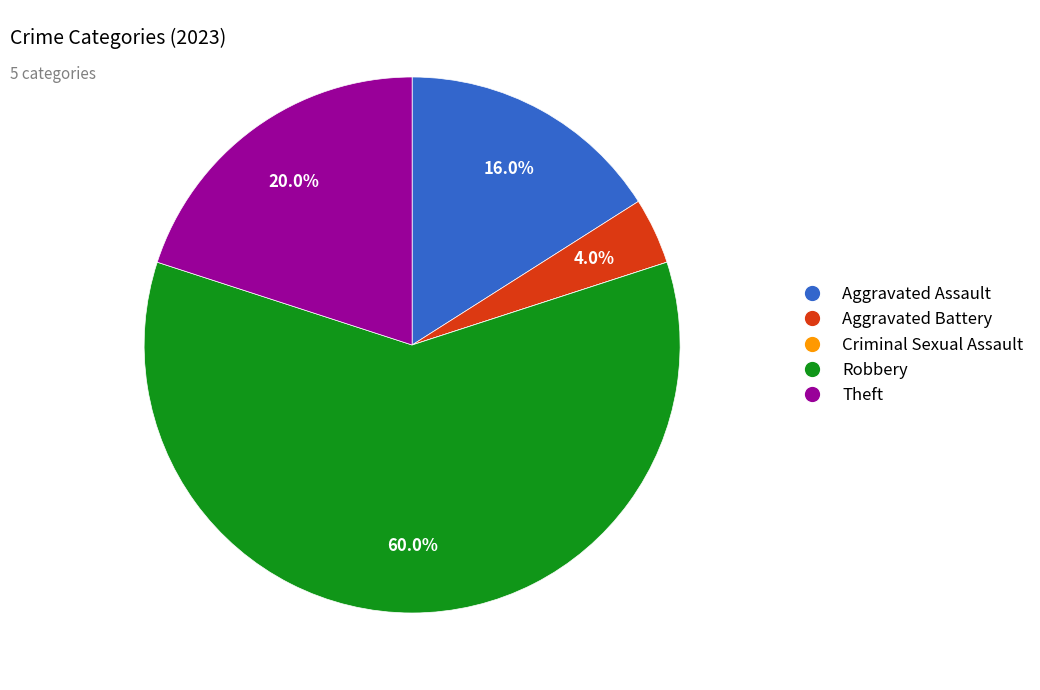

What is the largest slice in the pie chart?

Robbery